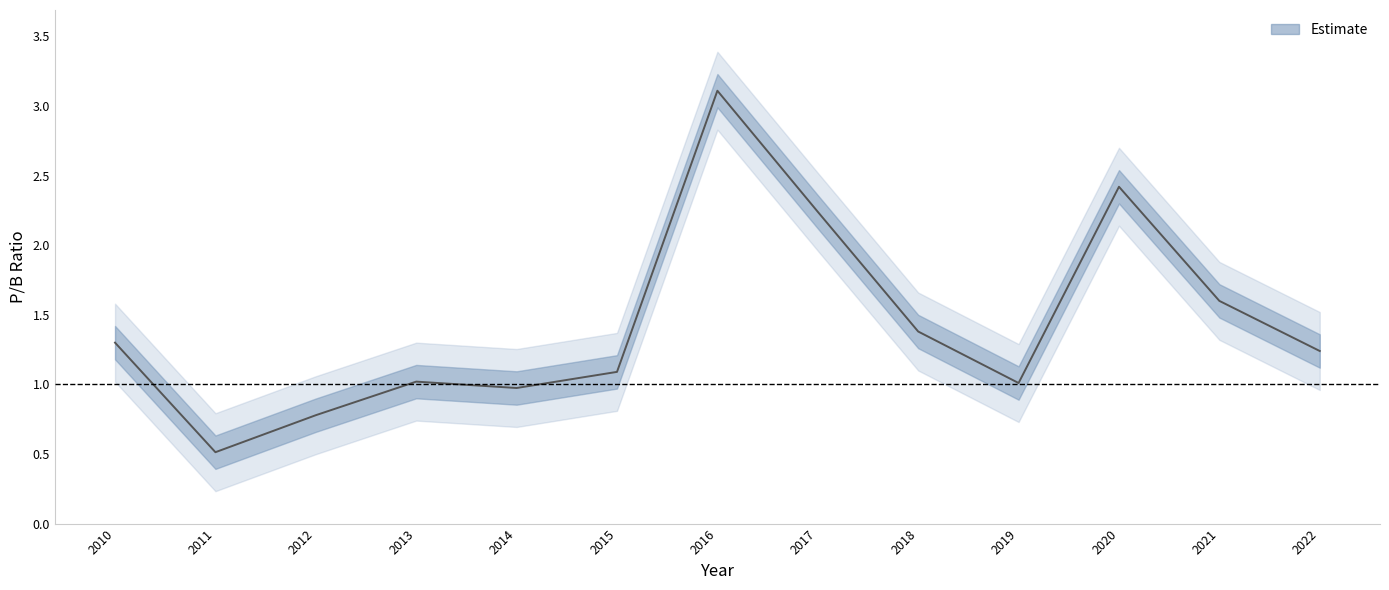

At which label does the data first exceed 1?

2010